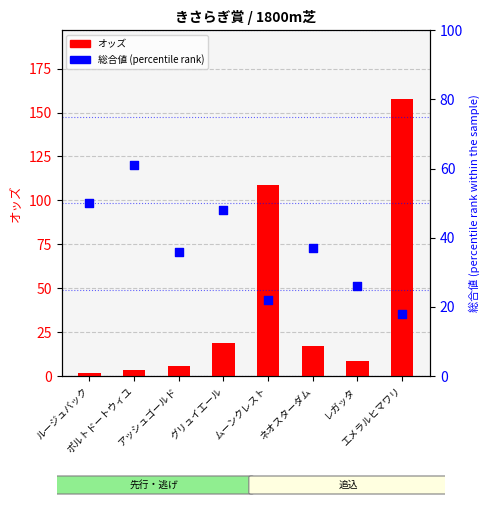

Which series has the widest spread of Y values?

オッズ